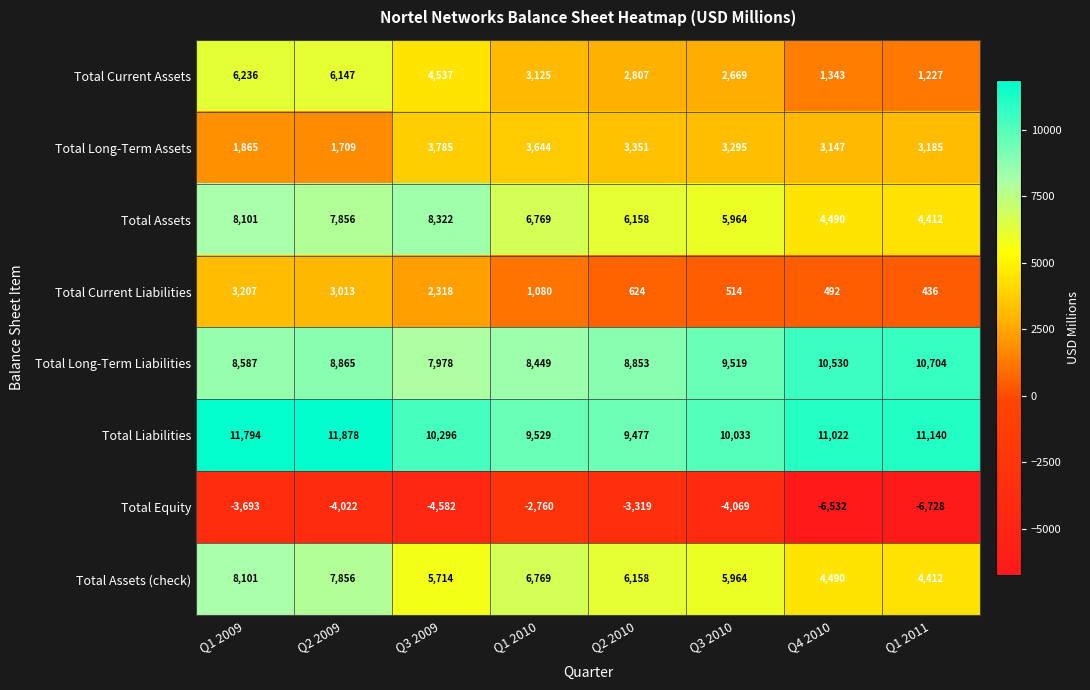

Which series has the widest spread of values?

Total Current Assets